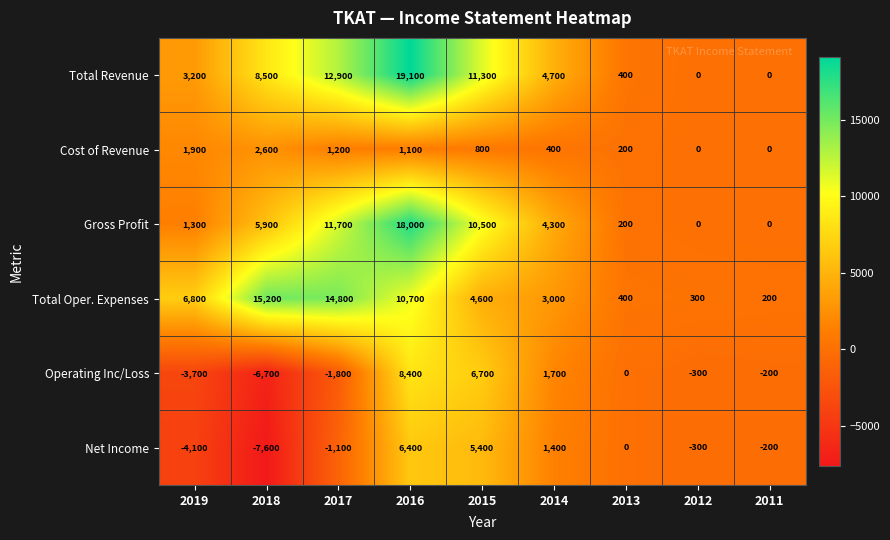

How many negative values does the Operating Inc/Loss series have?

5